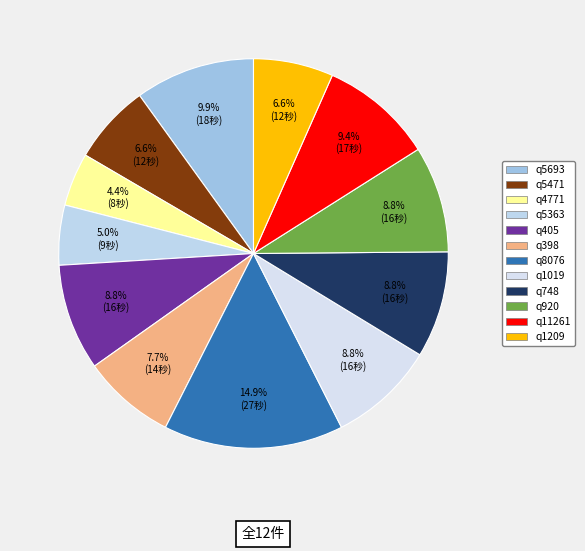

Which slice is the smallest?

q4771